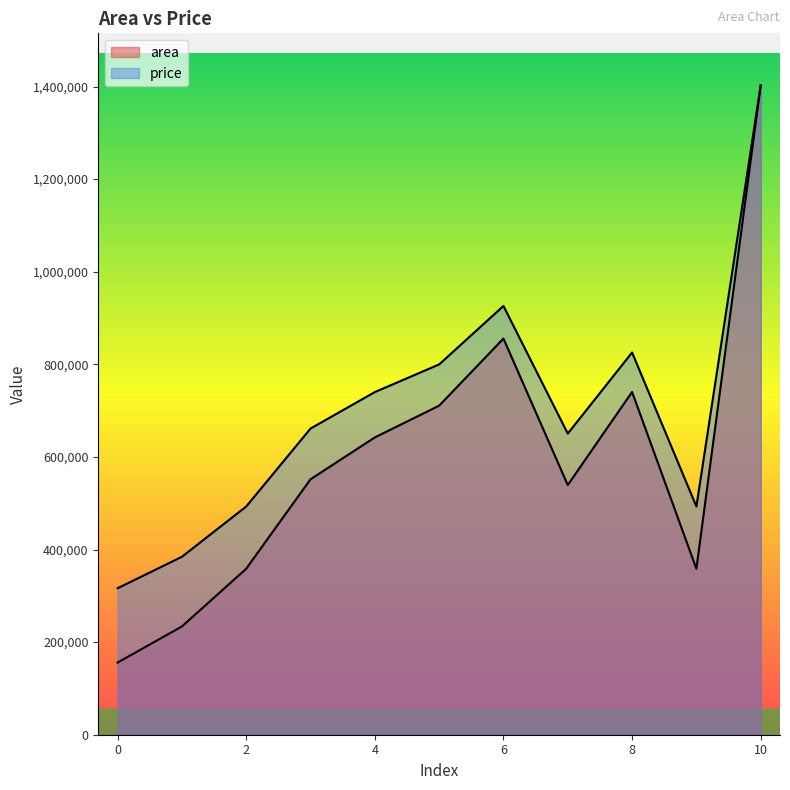

What are all the series names shown in the legend?

area, price